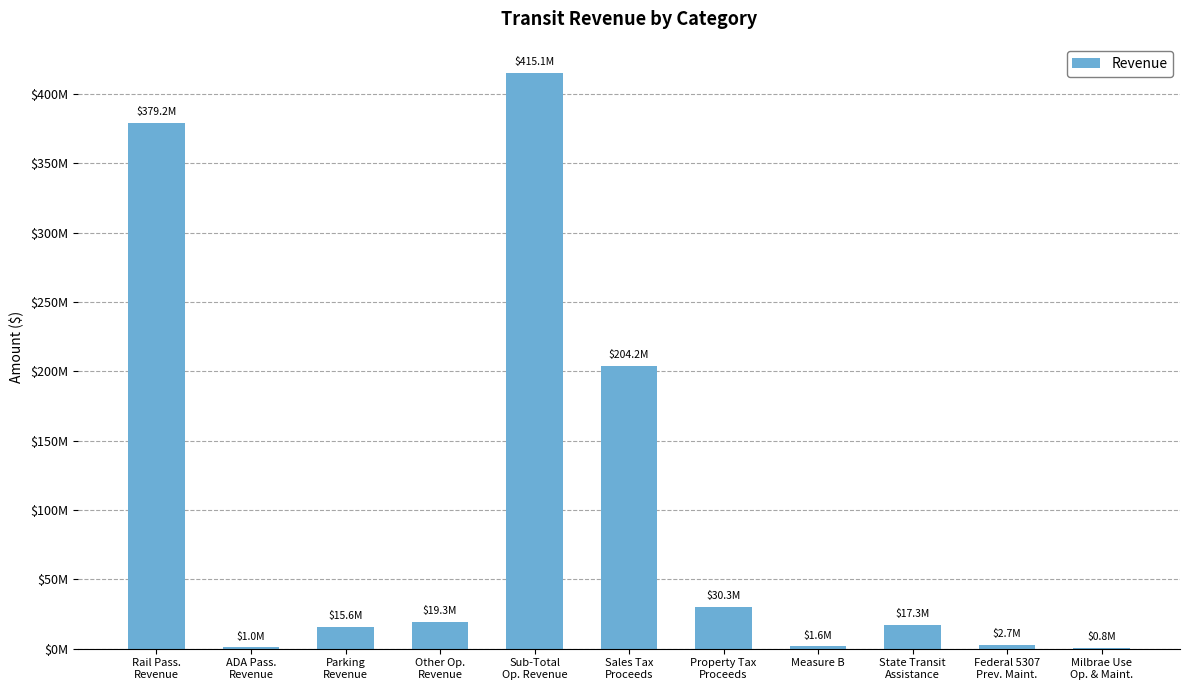

Are the bars horizontal?

No